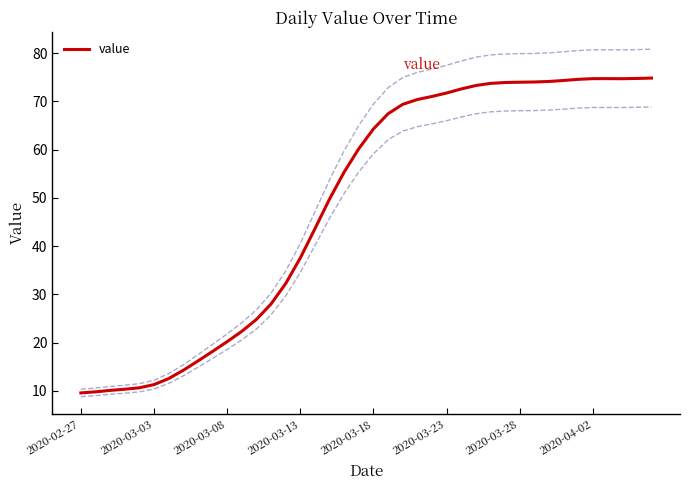

How many lines are shown in the chart?

1